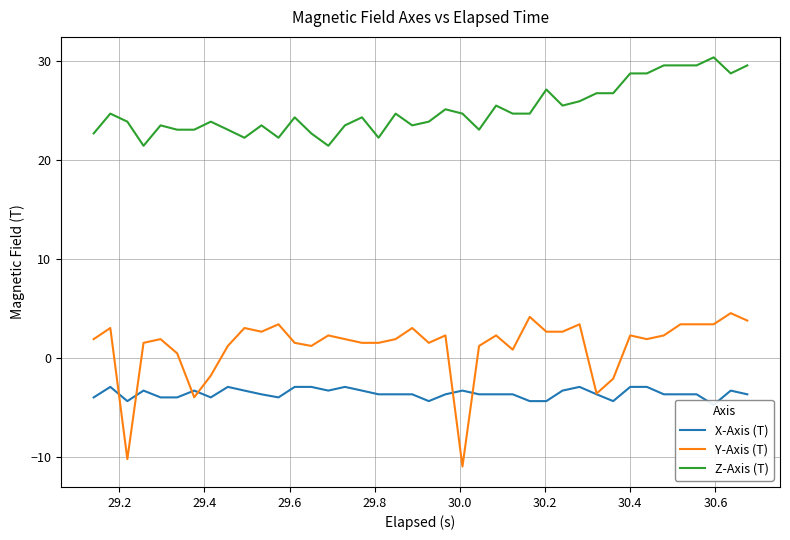

What is the highest value of the Z-Axis (T) series?

30.4